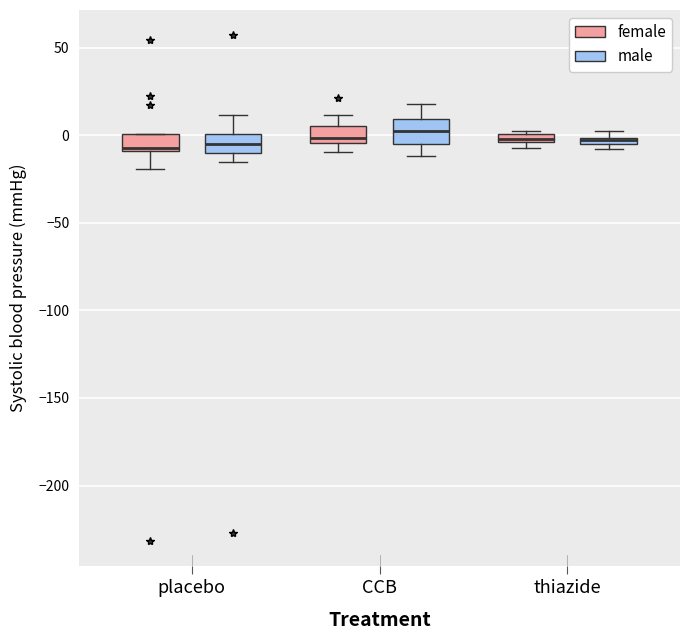

Where does the lower whisker of the box for placebo (female) end on the y-axis? The values are not printed on the chart, so give them approximately, as read against the axis.

-20